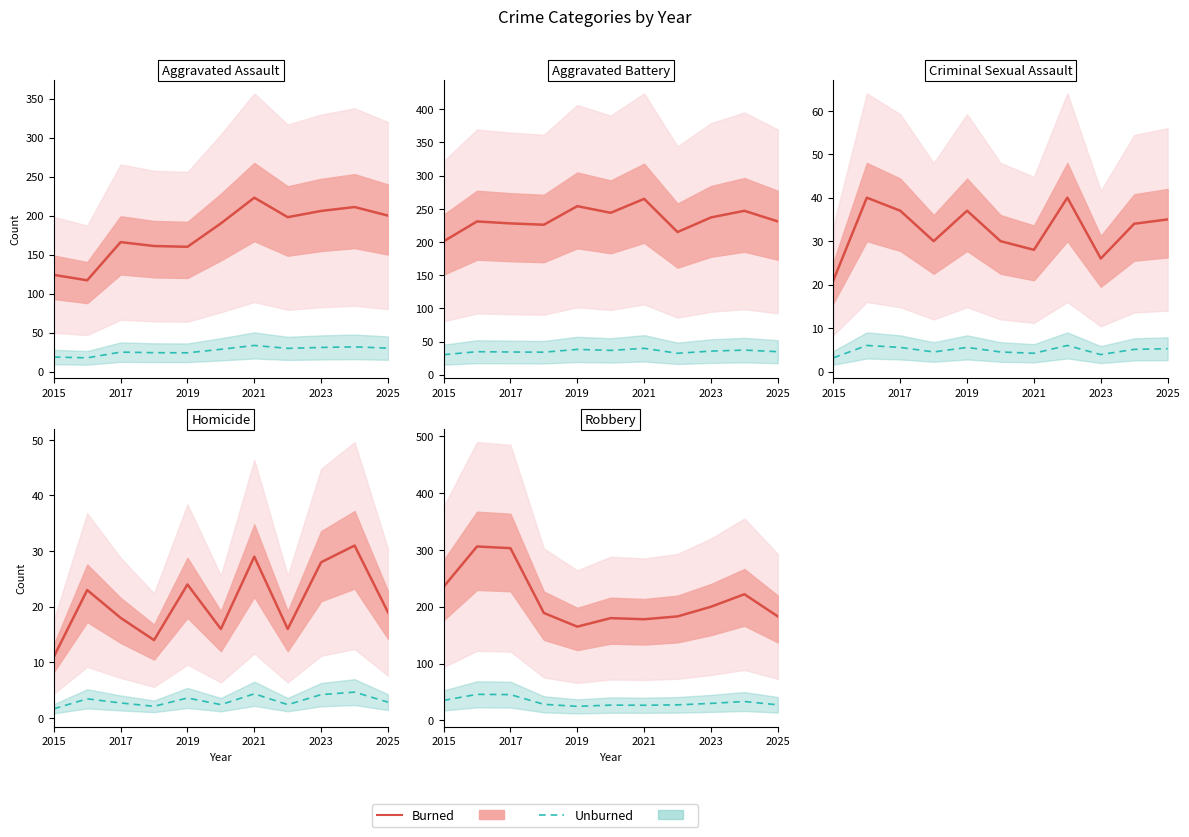

What is the value of the Unburned point at the 7th from the left?

26.7